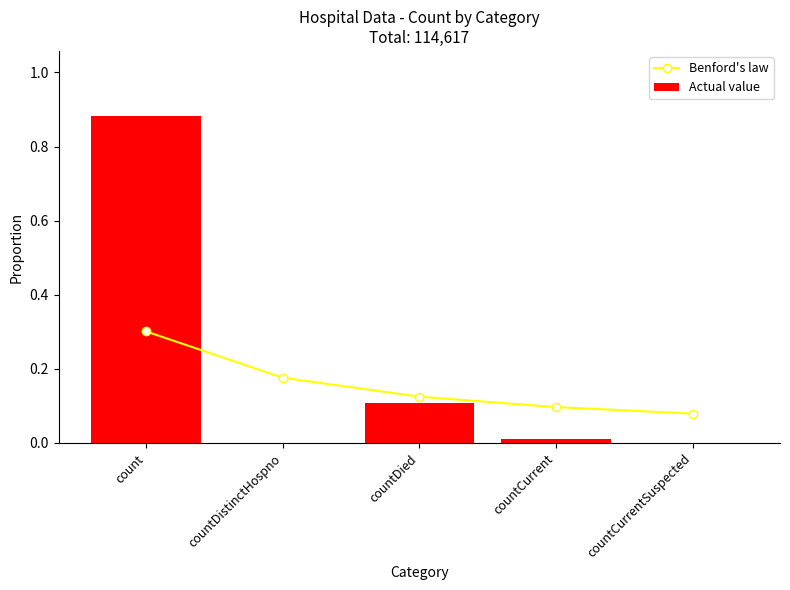

At which category is the sum across all series the highest?

count